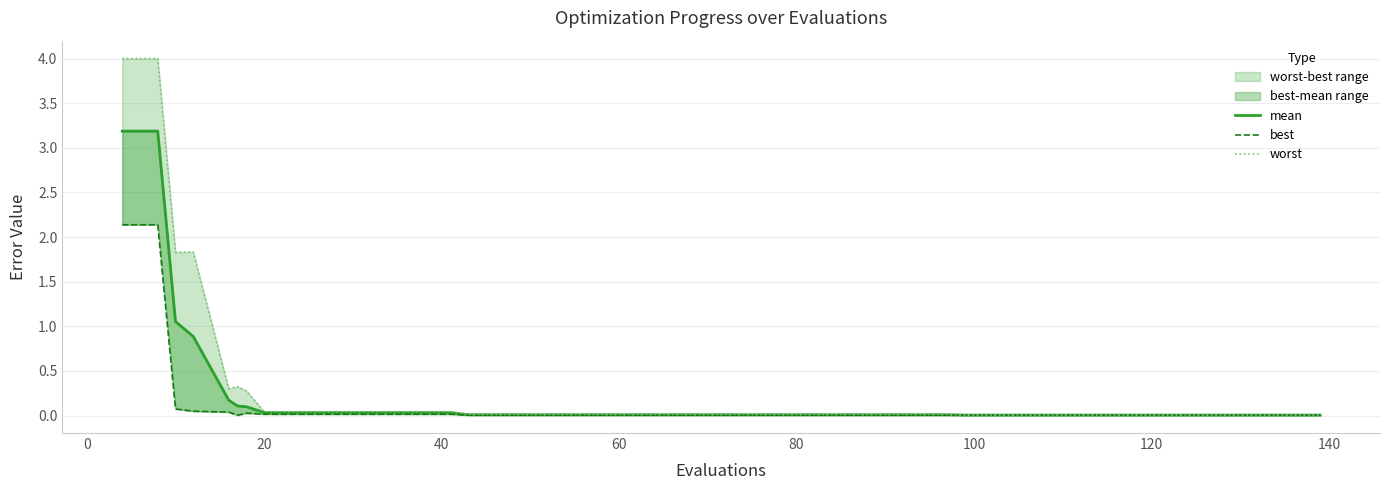

True or false: best and mean intersect in this chart.

False